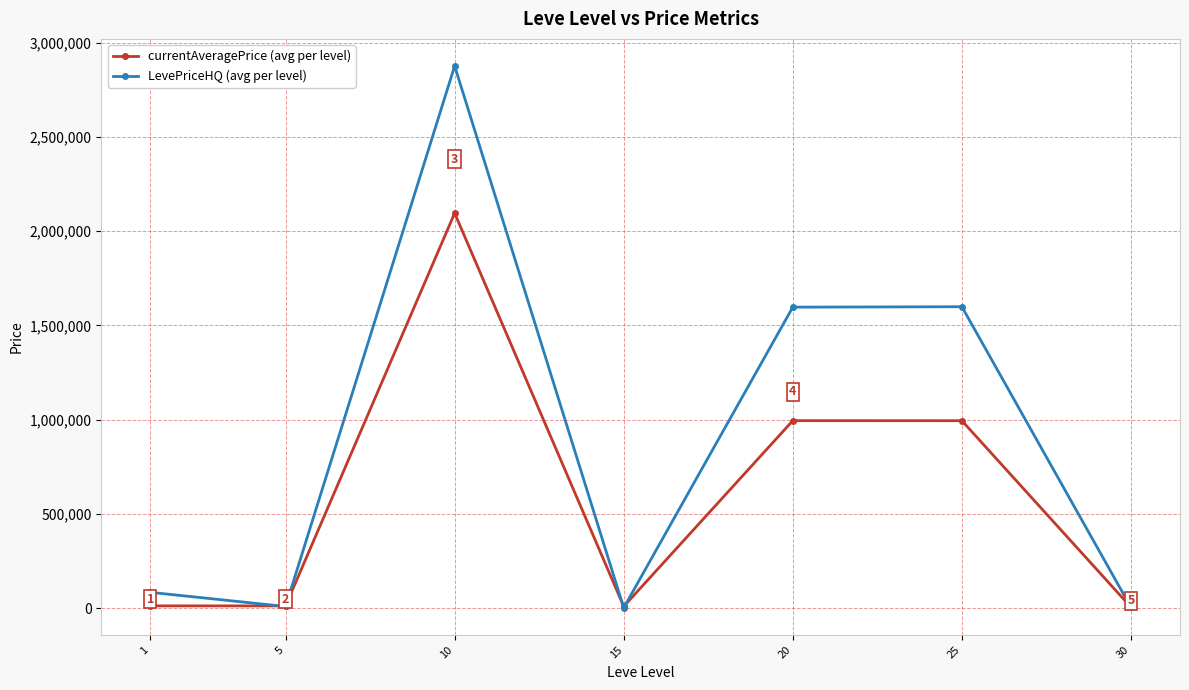

What is the average value of the currentAveragePrice (avg per level) series?

588465.4